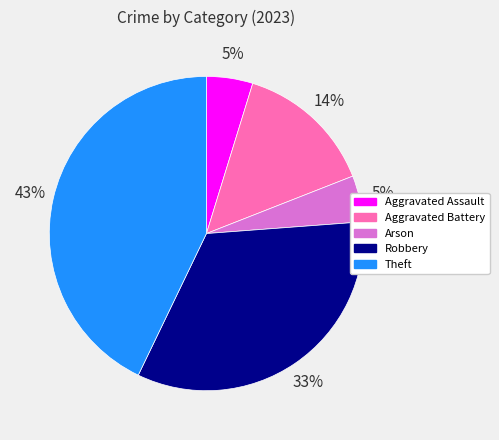

What percentage is the Aggravated Battery slice, to the nearest percent?

14%